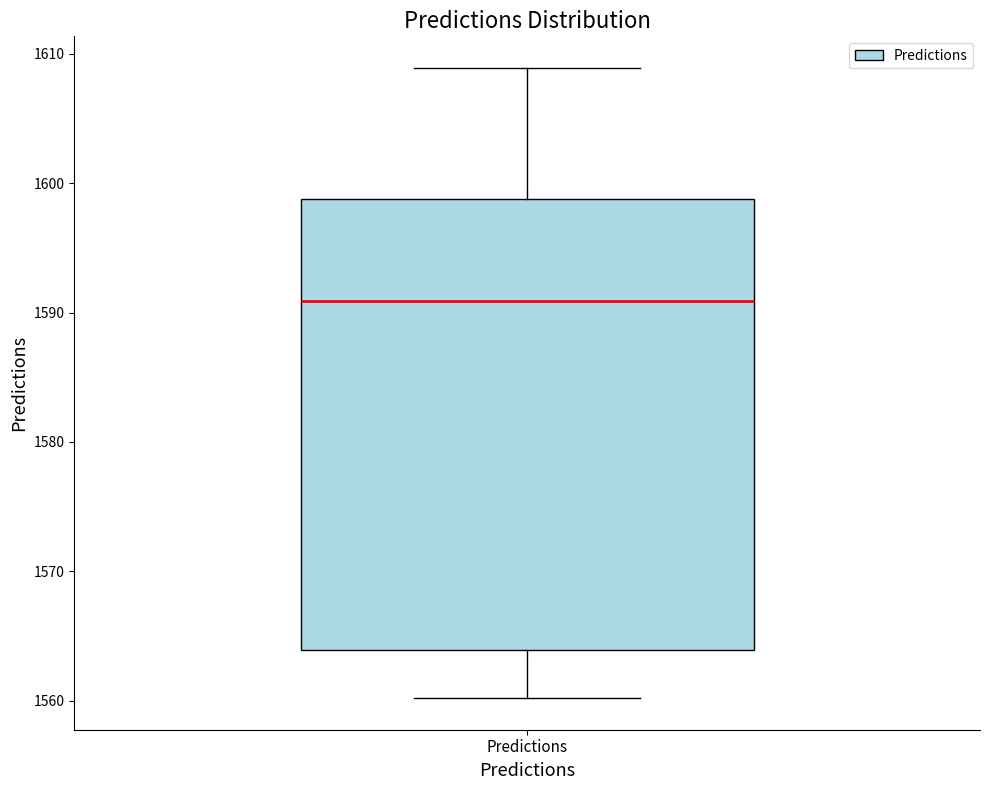

Transcribe this box plot: give where the median line is, the range the box spans, and where the two whiskers end, as read against the y-axis. The values are not printed on the chart, so give them approximately, as read against the axis.

median 1591, box 1564 to 1599, whiskers 1560 to 1609